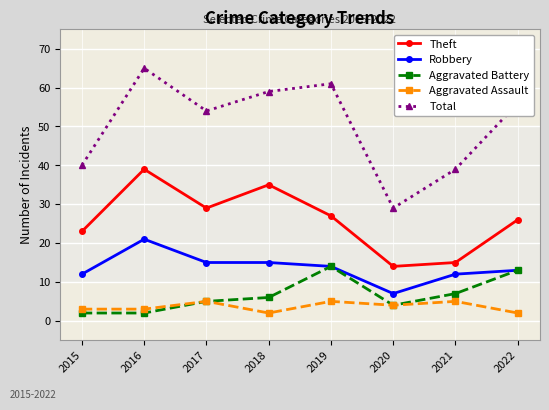

What is the total value across all series at 2022?

110